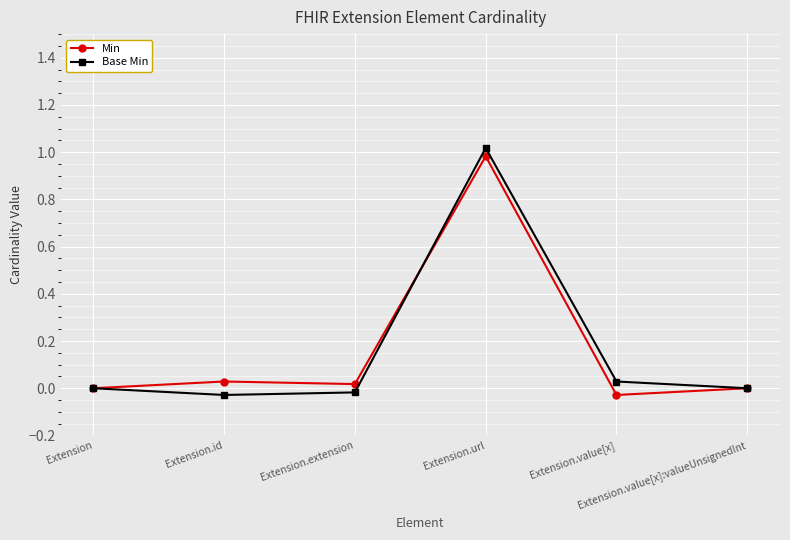

Which series has the largest range (max minus min)?

Base Min